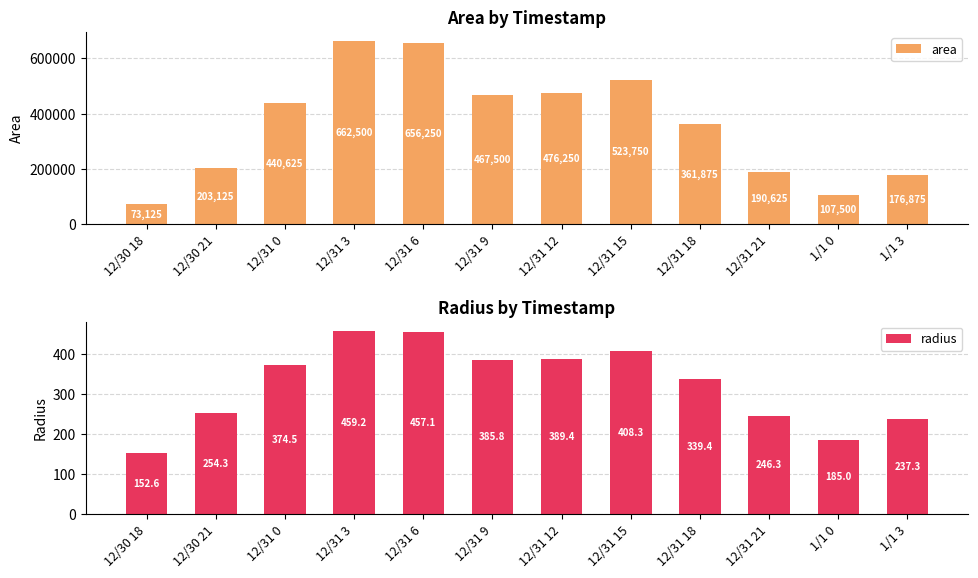

What is the difference between the highest and lowest values at 12/30 21?

202870.7